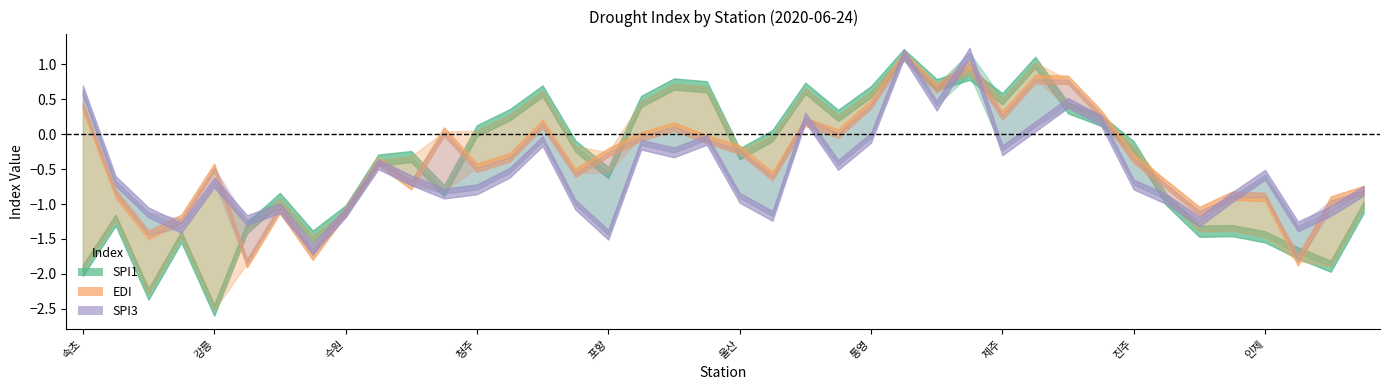

Is the value of edi at 3 greater than the value of spi3 at 9?

No